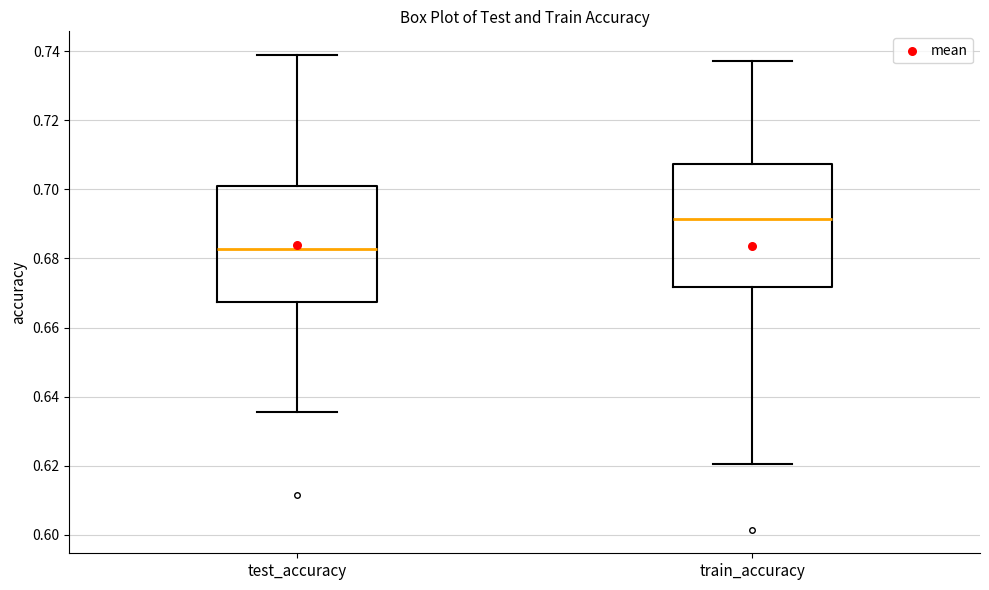

Comparing the boxes themselves (not the whiskers), which one is the tallest?

train_accuracy